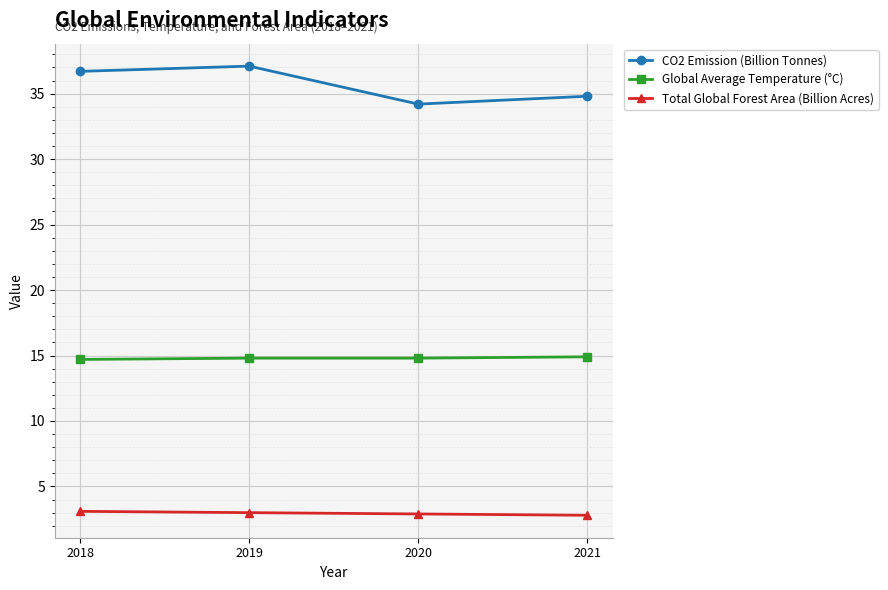

Rank the series by their average value, from highest to lowest.

CO2 Emission (Billion Tonnes), Global Average Temperature (°C), Total Global Forest Area (Billion Acres)